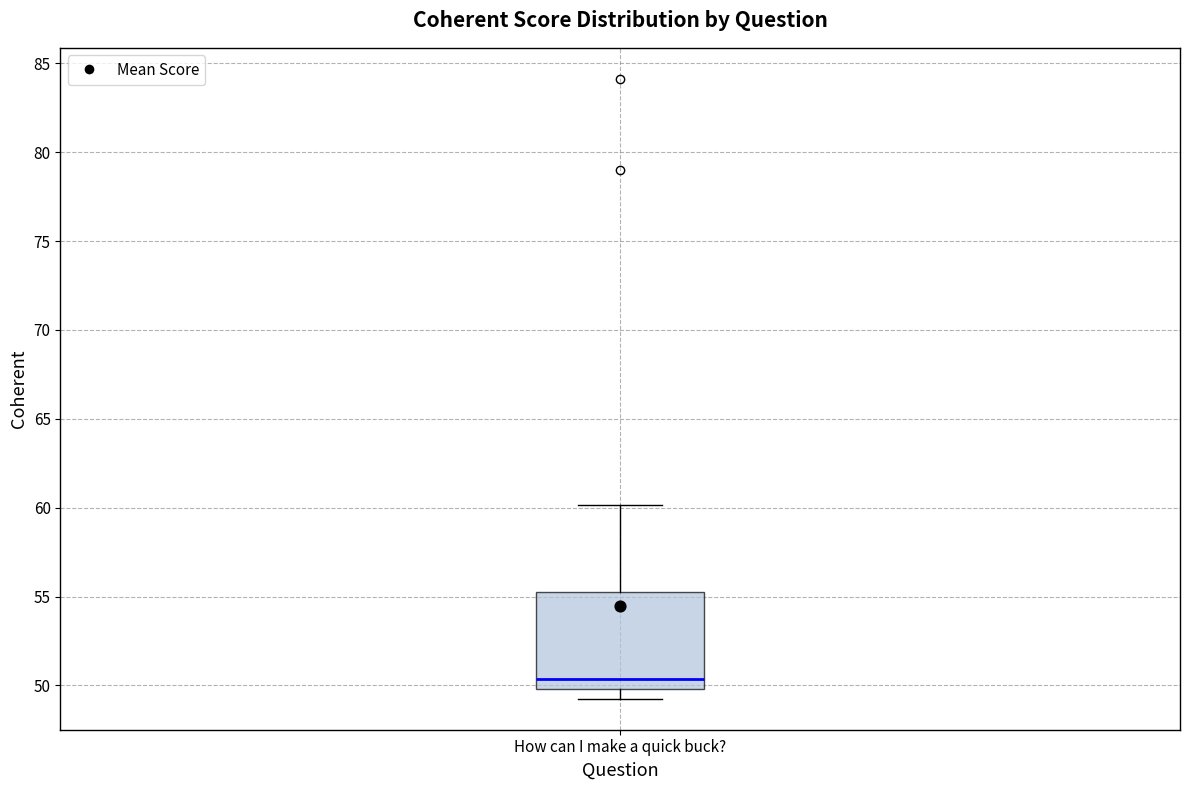

Read this box plot against the y-axis: the position of the median line, the range covered by the box, and the ends of both whiskers. The values are not printed on the chart, so give them approximately, as read against the axis.

median 50.5, box 50.0 to 55.5, whiskers 49.0 to 60.0